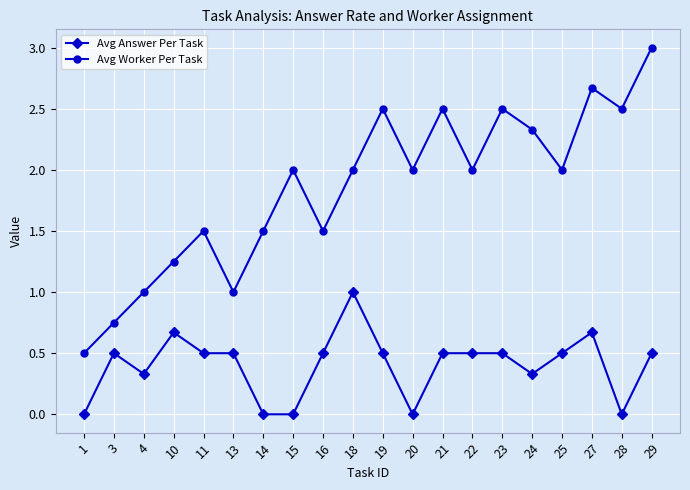

The Avg Answer Per Task series shows 0.5 at 3. True or false?

True